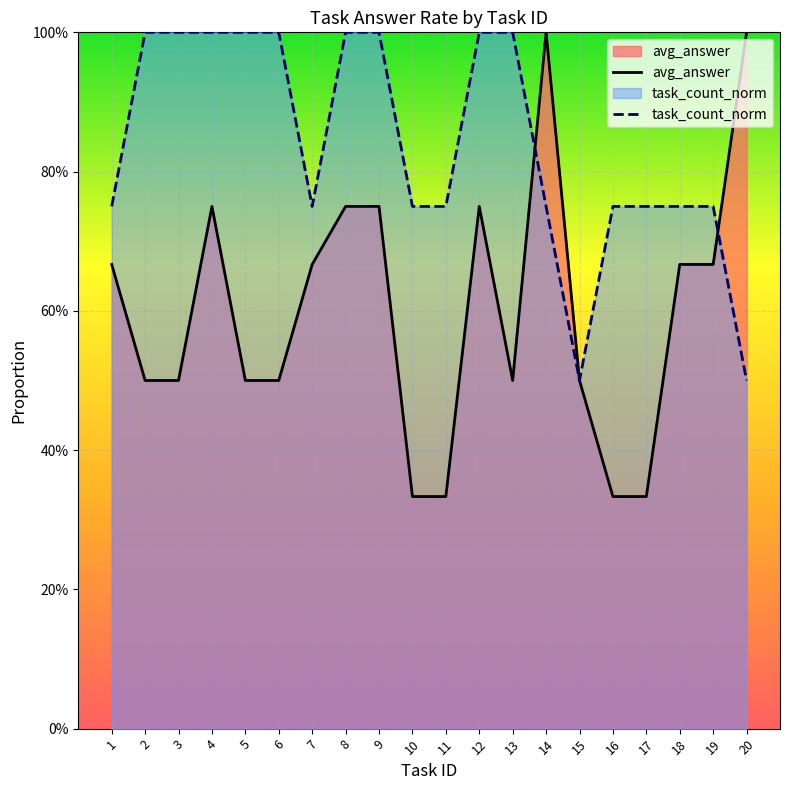

Which category has the highest value across all series?

14